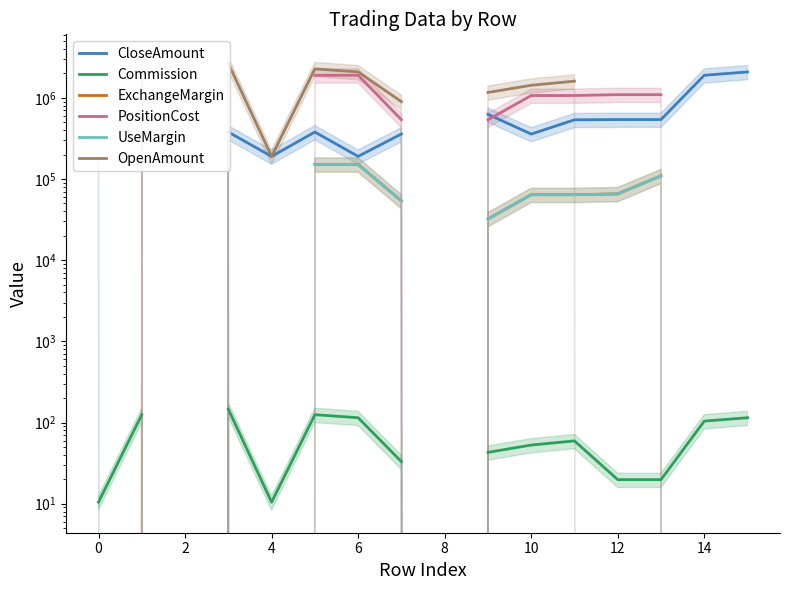

At 0, list the series in order from largest to smallest.

CloseAmount, PositionCost, OpenAmount, ExchangeMargin, UseMargin, Commission